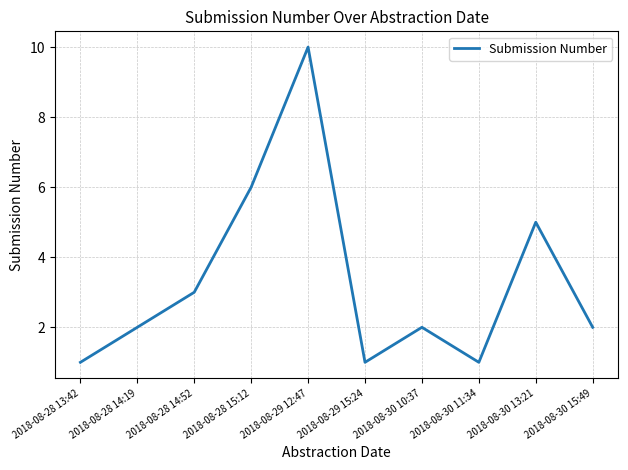

What position from the right is 2018-08-28 13:42?

10